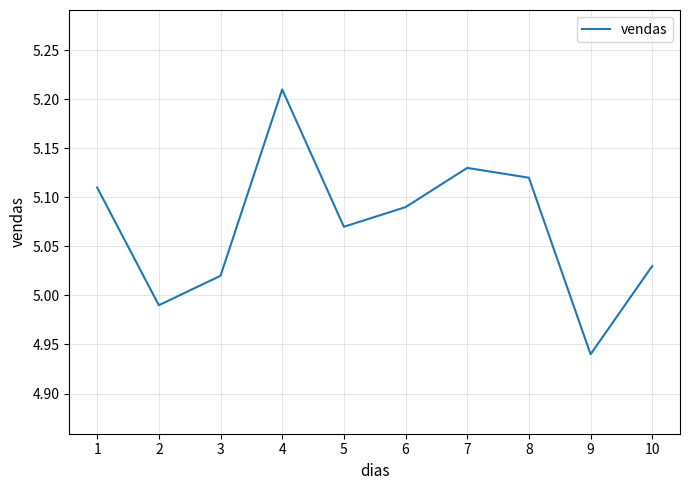

Which label corresponds to the largest value in the chart?

4